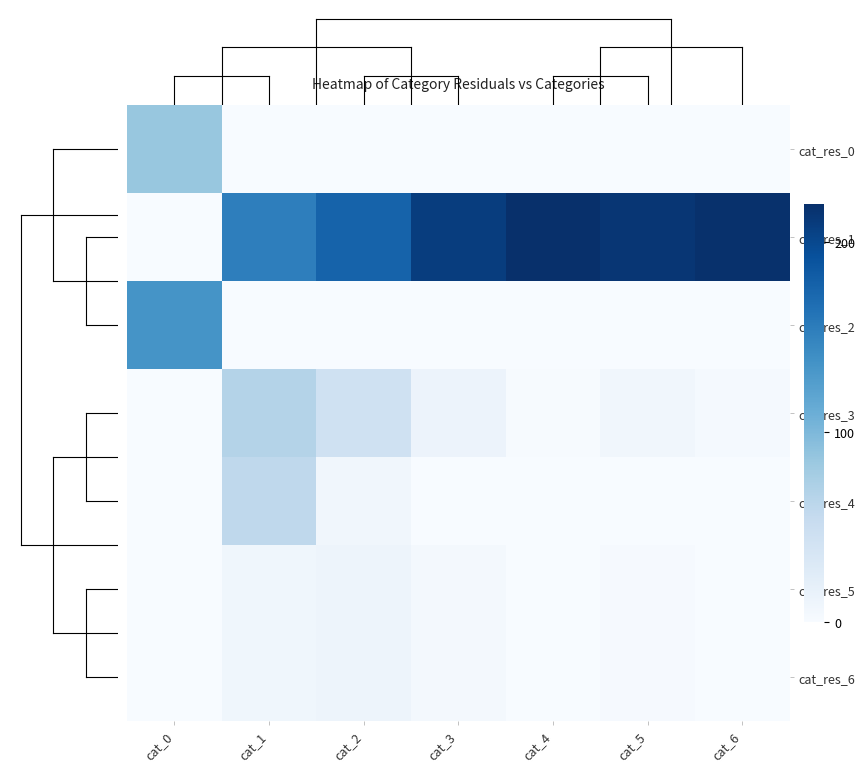

List the series in order of their peak value, lowest first.

cat_res_5, cat_res_6, cat_res_4, cat_res_3, cat_res_0, cat_res_2, cat_res_1